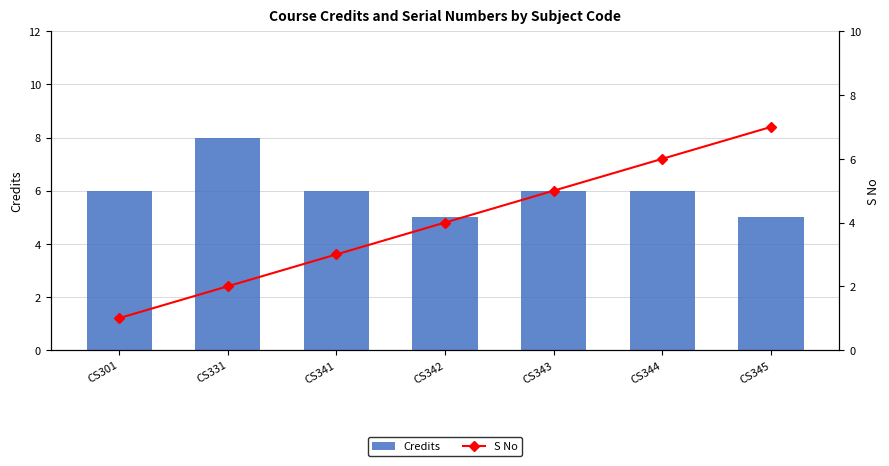

What is the difference between the Credits values at CS343 and CS345?

1